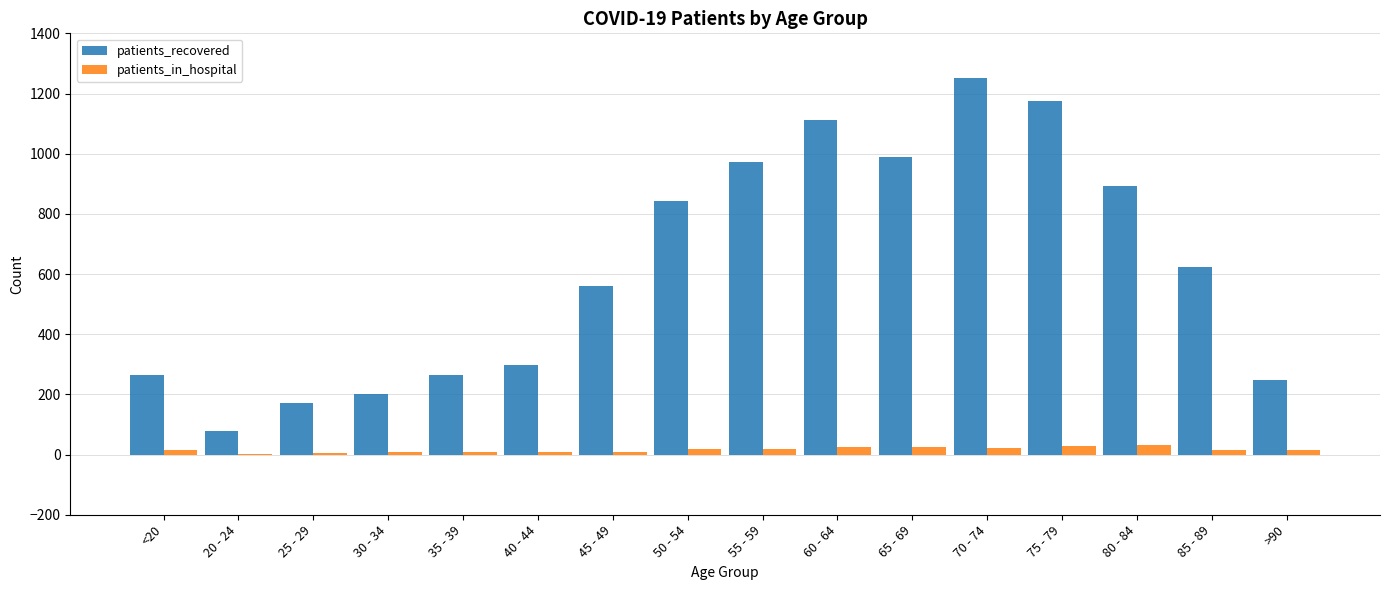

The value of patients_recovered at 30 - 34 is 200. True or false?

True